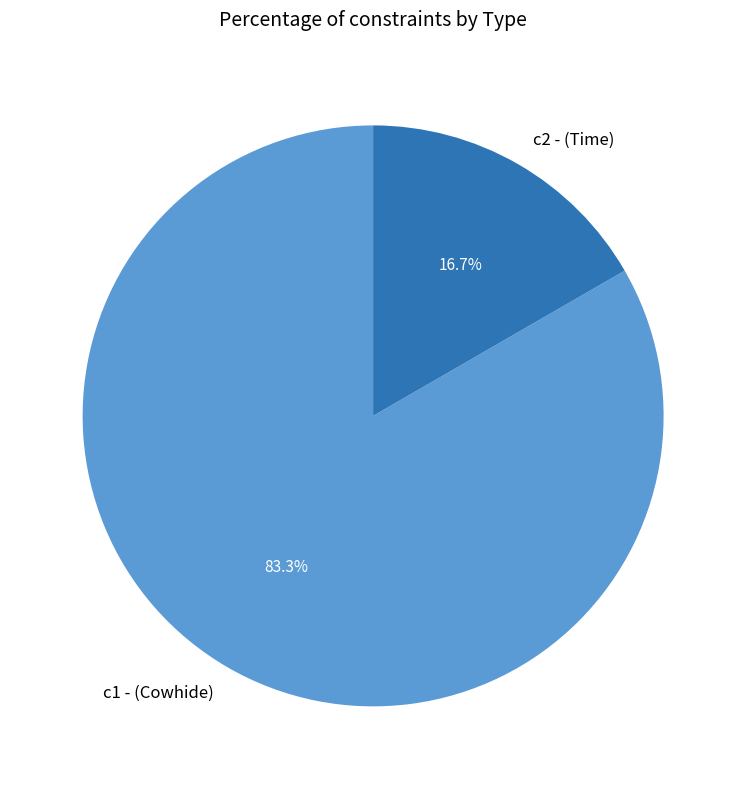

To the nearest percent, what is the difference between the largest and smallest slice percentages?

67%